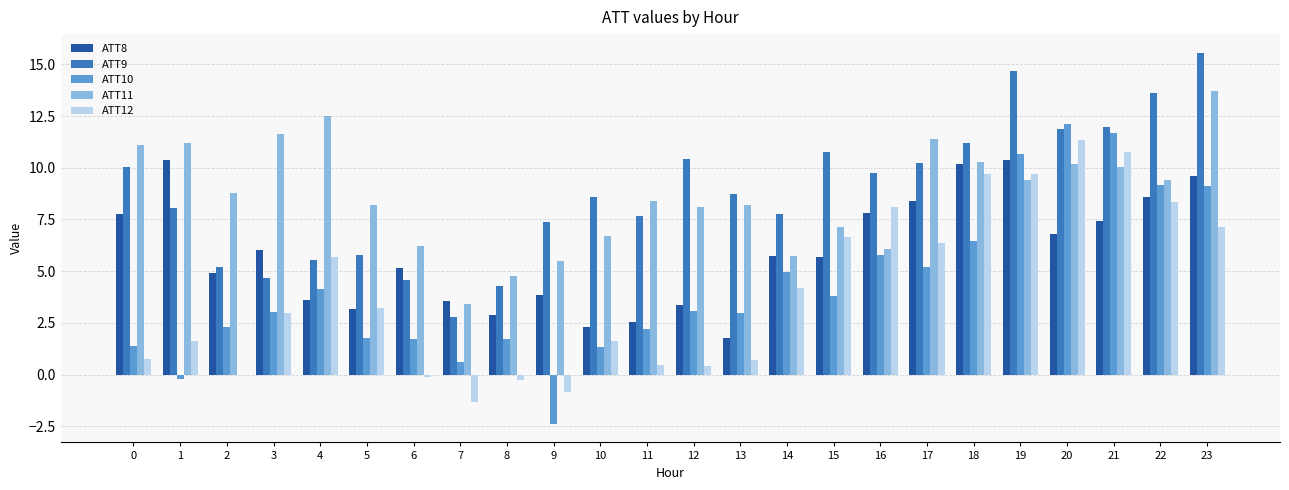

Is the value of ATT11 at 13 greater than the value of ATT12 at 0?

Yes